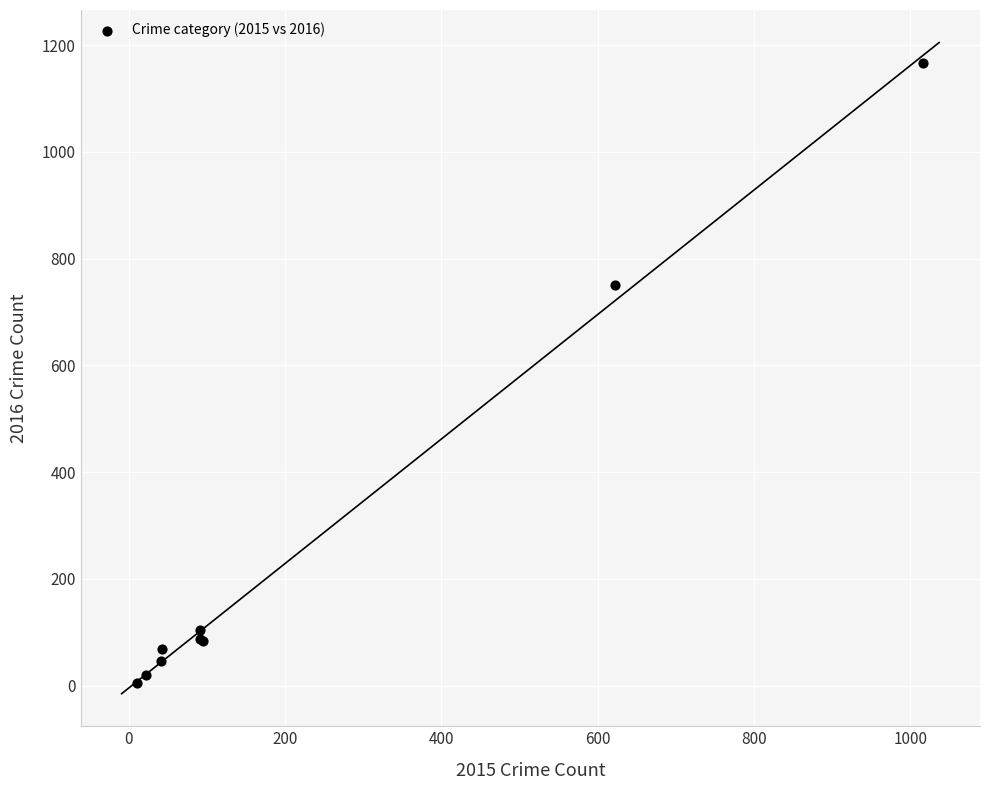

What Y value in the scatter plot is closest to 585?

750